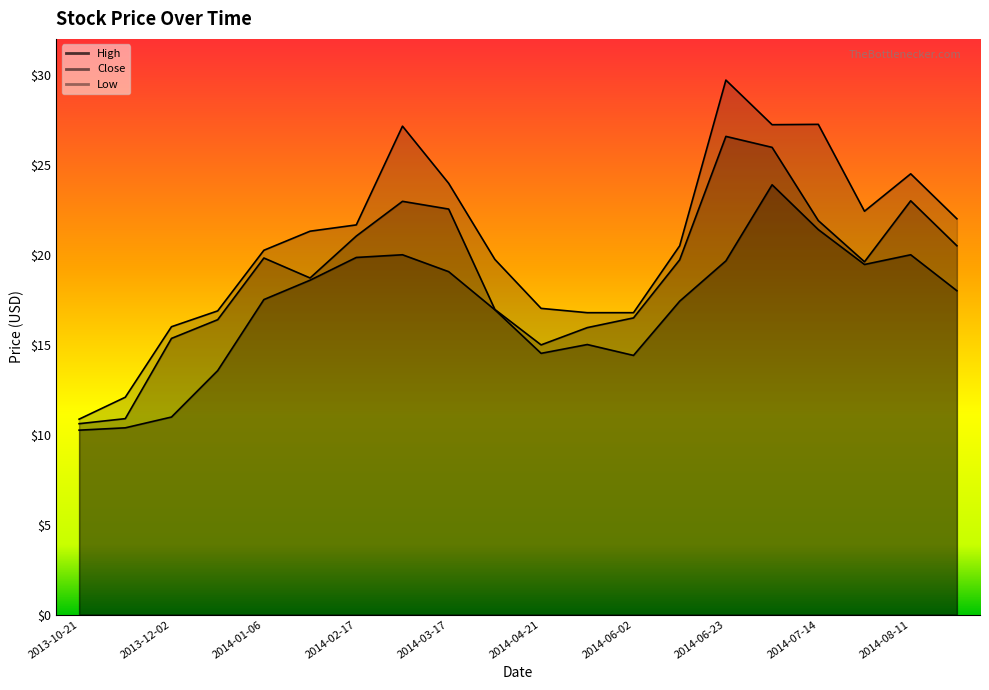

True or false: High and Low cross at least once.

False